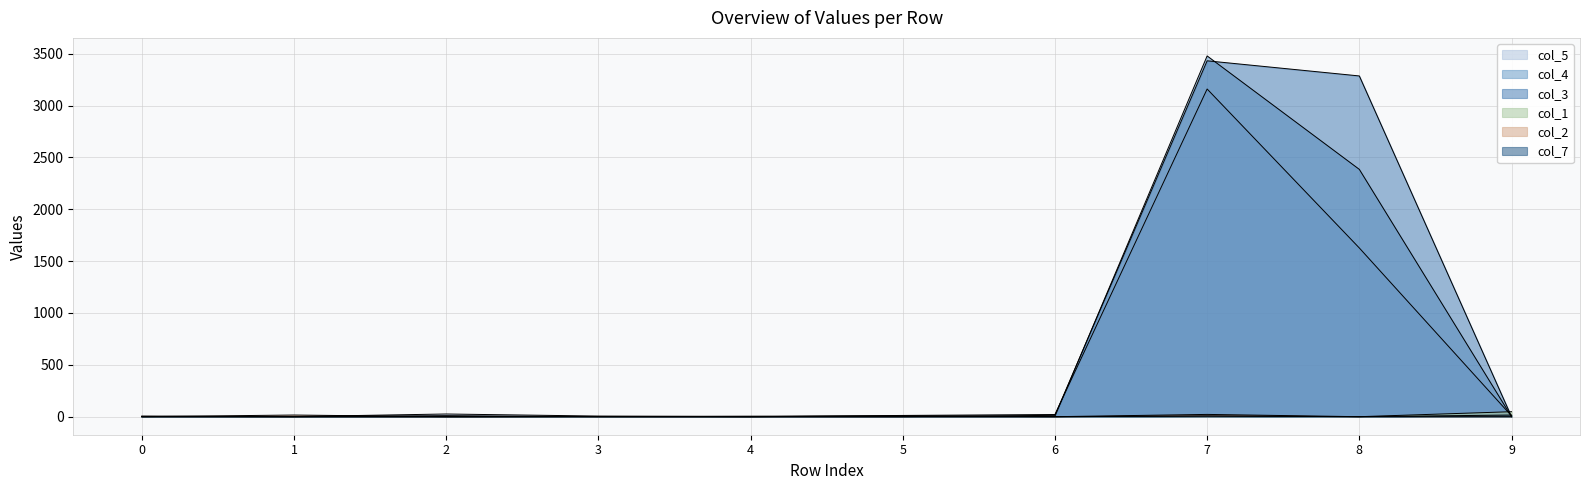

What is the average value of the col_5 series?

487